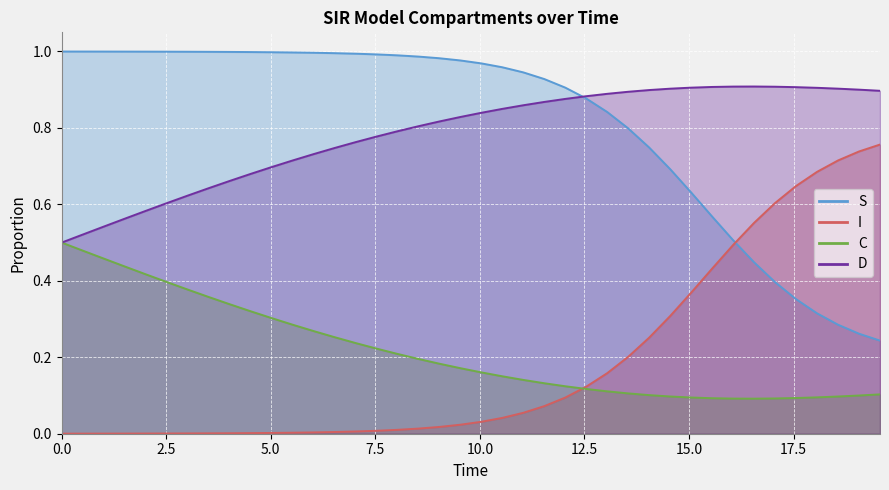

What is the value of the C point at the 11th from the left?

0.3